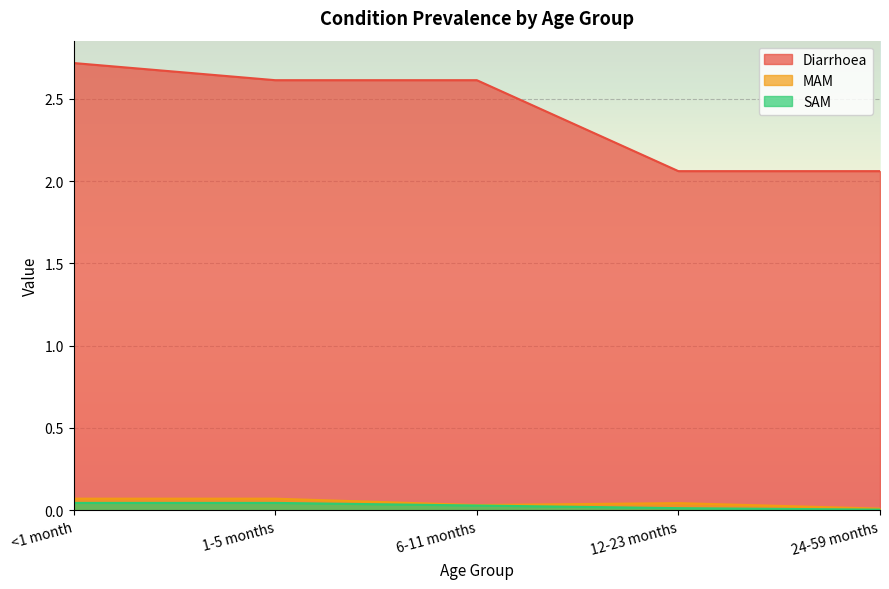

True or false: SAM has more than 0 interior local peaks.

False